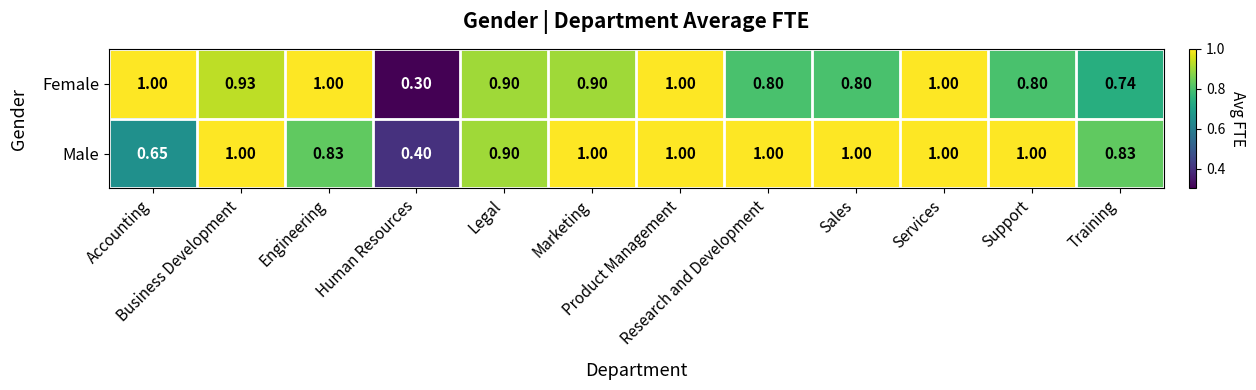

Which series has the widest spread of values?

Female